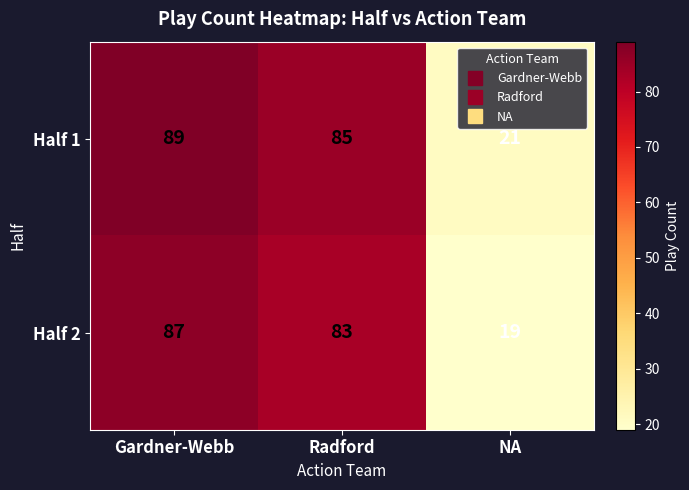

Which series has the largest total across all categories?

Half 1